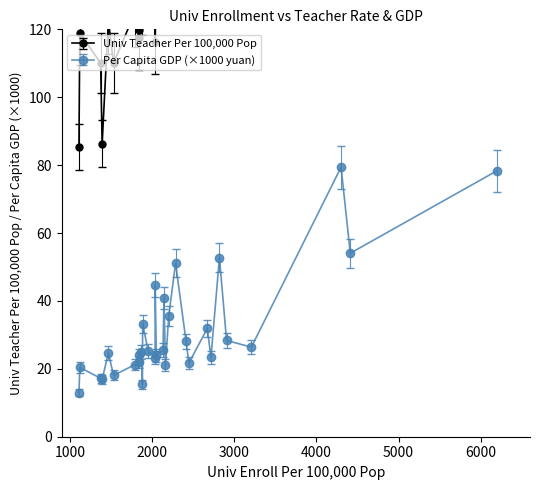

True or false: Per Capita GDP (×1000 yuan) has more than 1 points higher than both neighbors.

True